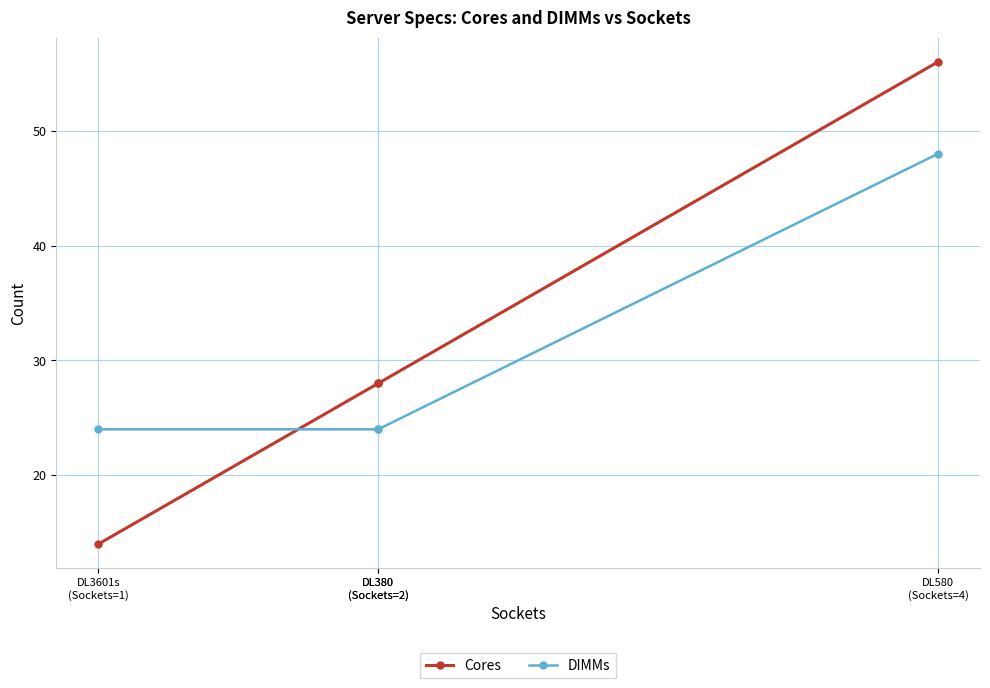

Which has a higher value, DL380
(Sockets=2) or DL3601s
(Sockets=1)?

DL380
(Sockets=2)